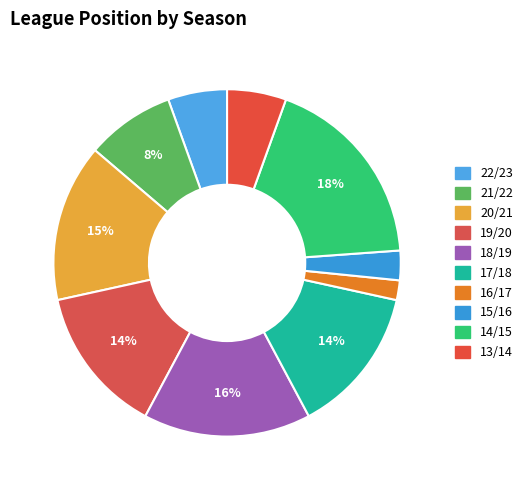

Is 17/18 the majority of the pie?

No